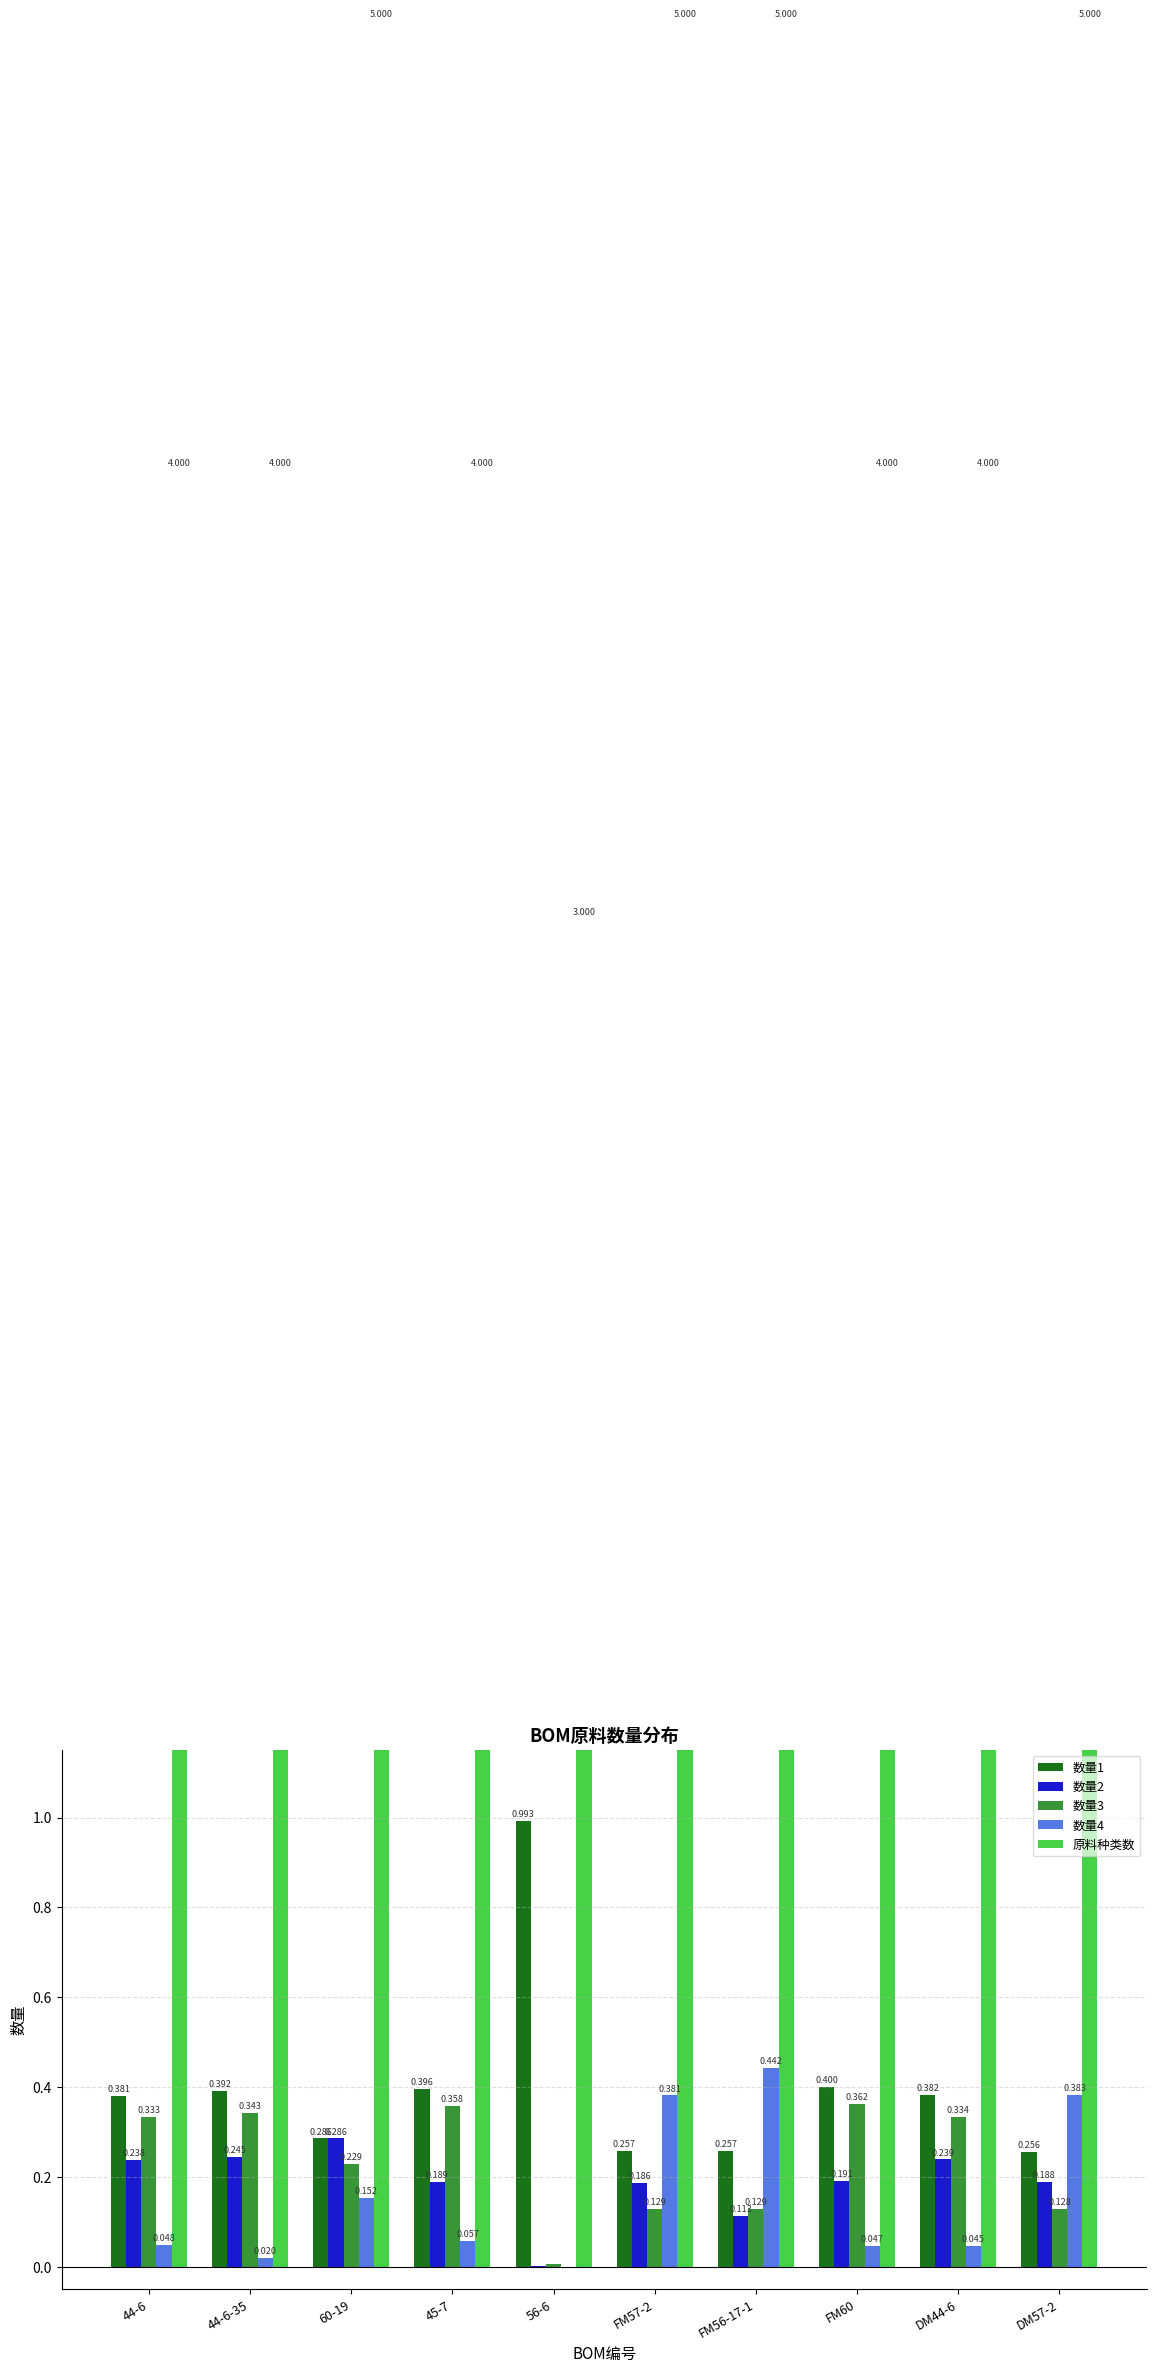

How many bars are there in total?

50